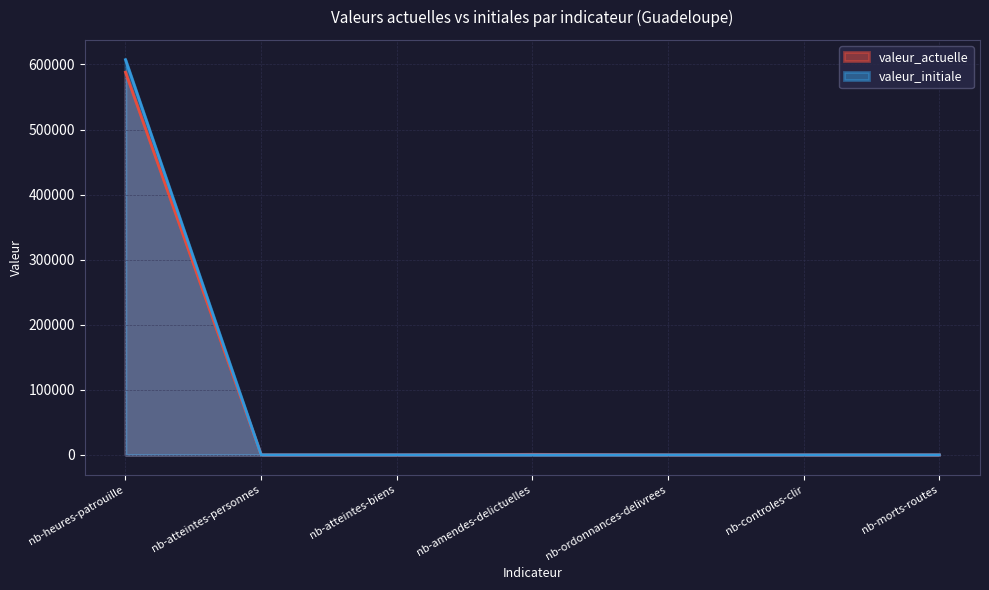

What is the total value across all series at nb-atteintes-biens?

96